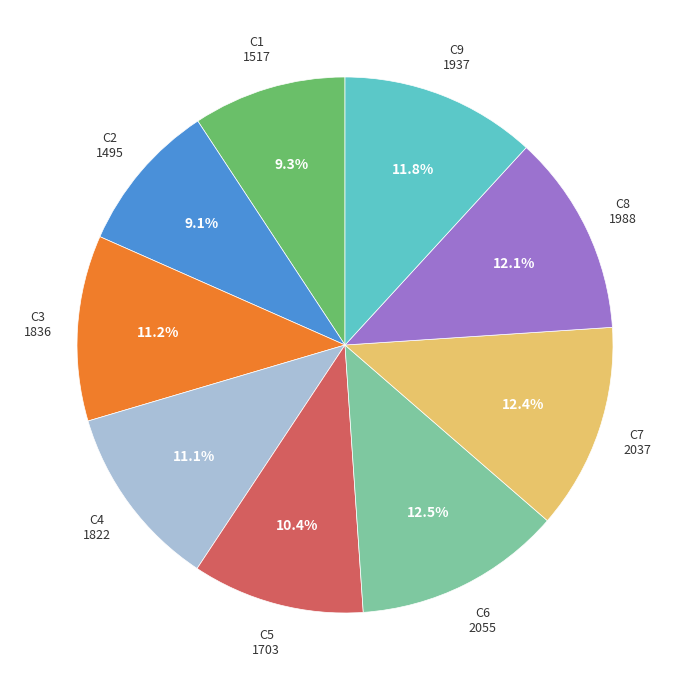

Is there any slice that represents more than half of the pie?

No